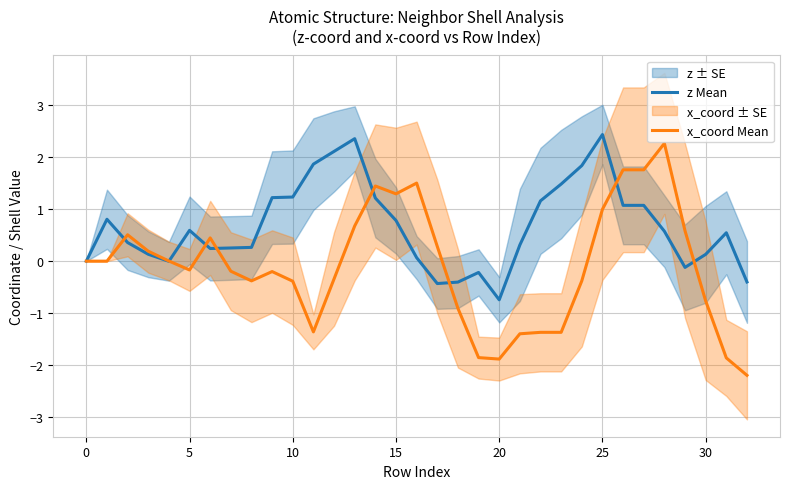

Rank the series by their average value, from highest to lowest.

z Mean, x_coord Mean